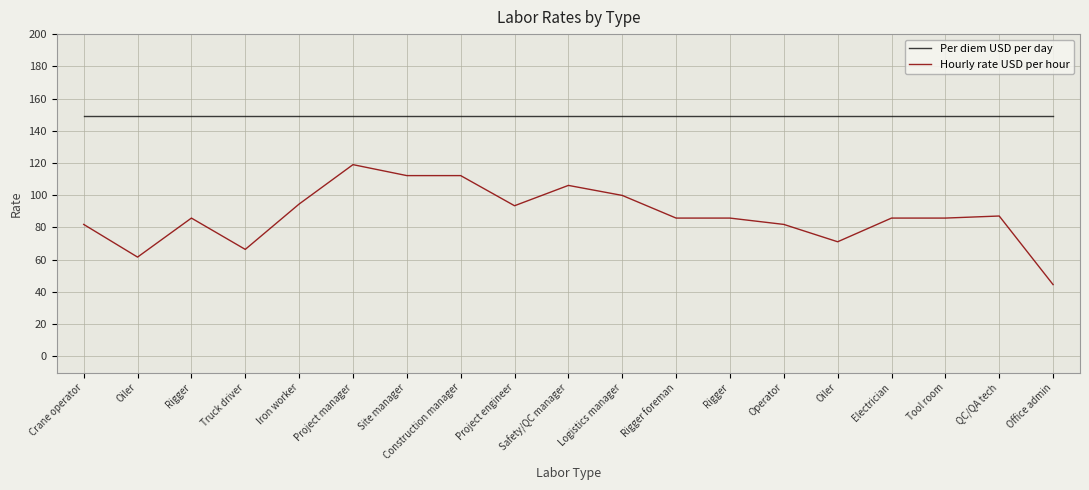

Where is Hourly rate USD per hour nearest to the value 81?

Crane operator